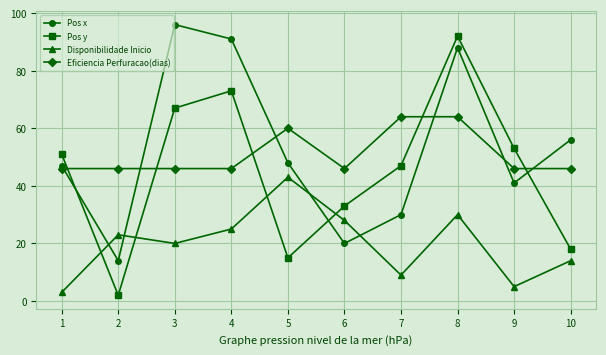

Where is the first local maximum for Pos y?

4